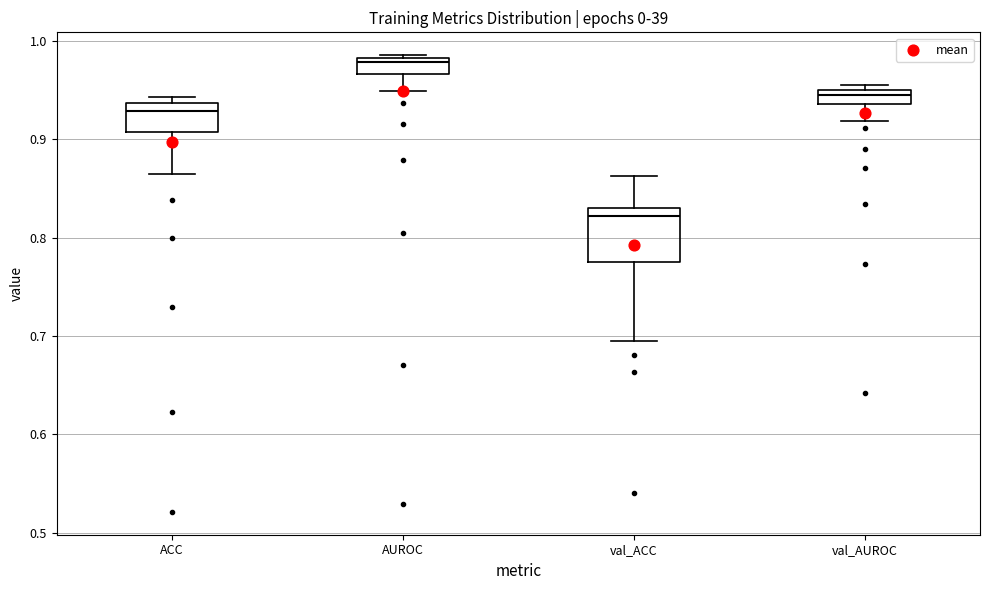

Where does the median line of the box for ACC sit on the y-axis? The values are not printed on the chart, so give them approximately, as read against the axis.

0.93